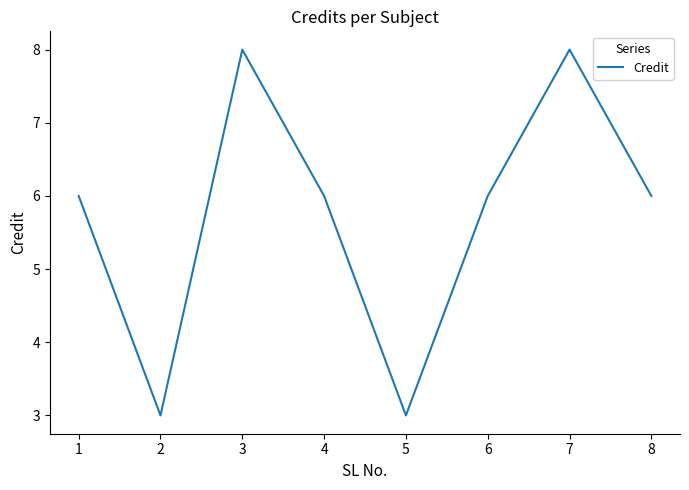

Where is the first local maximum?

3